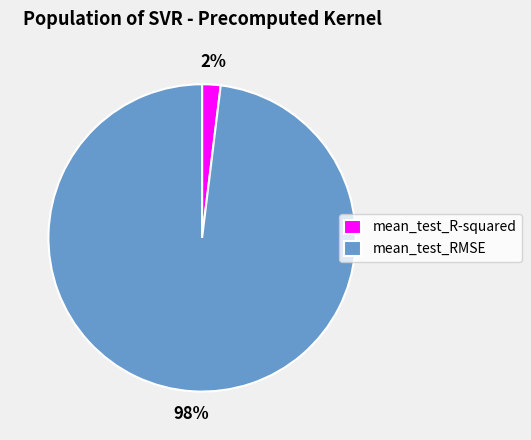

To the nearest percent, what is the combined percentage of mean_test_RMSE and mean_test_R-squared?

100%